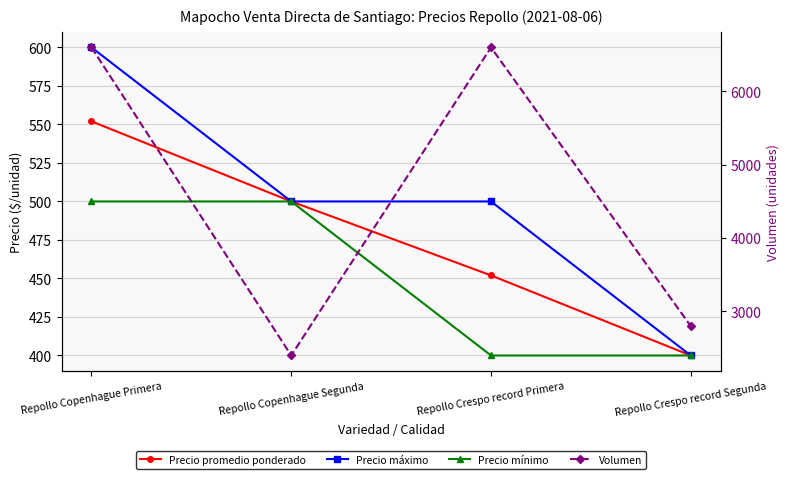

Count the Precio máximo values in the range 500 to 600.

3